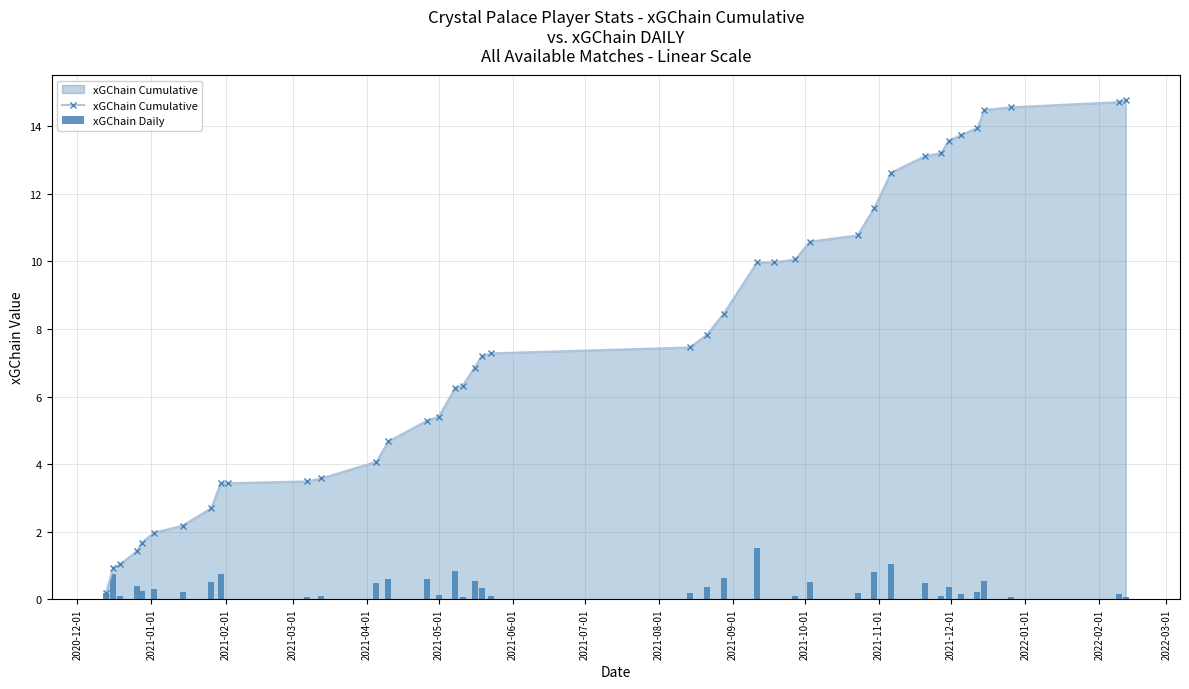

What is the value of the xGChain Cumulative point at the 16th from the left?

5.4